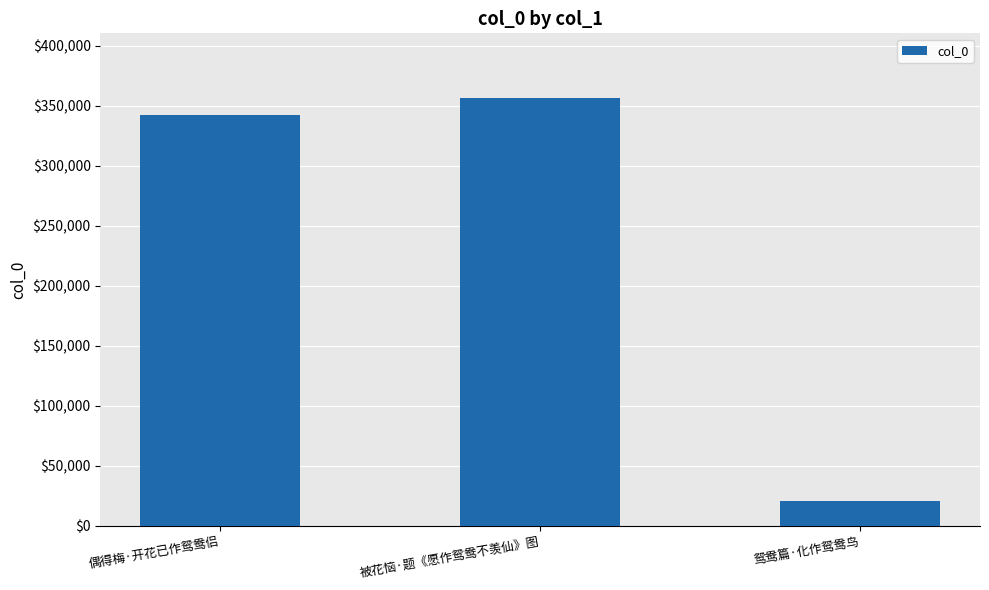

What is the change in value from 偶得梅·开花已作鸳鸯侣 to 鸳鸯篇·化作鸳鸯鸟?

-321707